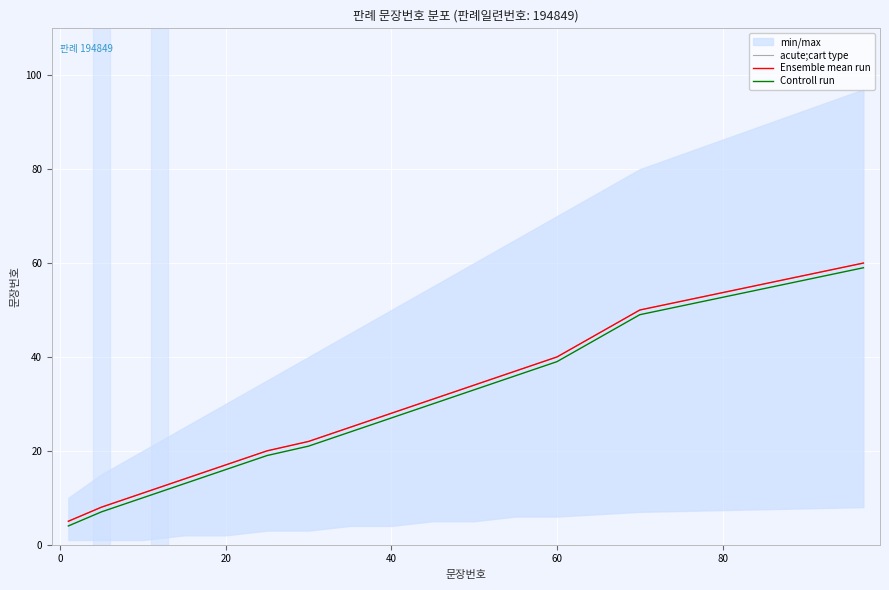

Is the value of Controll run at 80 greater than the value of acute;cart type at 100?

No